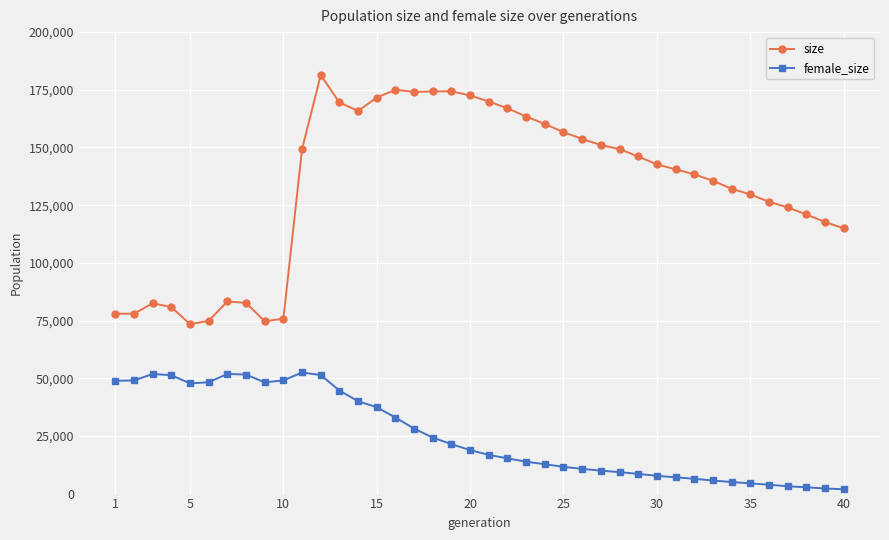

What is the minimum value for size?

73430